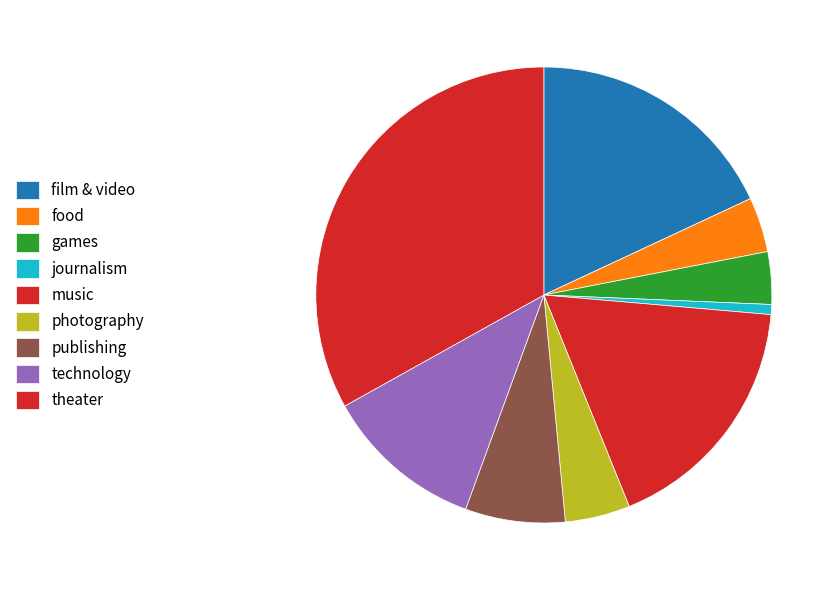

True or false: film & video accounts for 18% of the total.

True